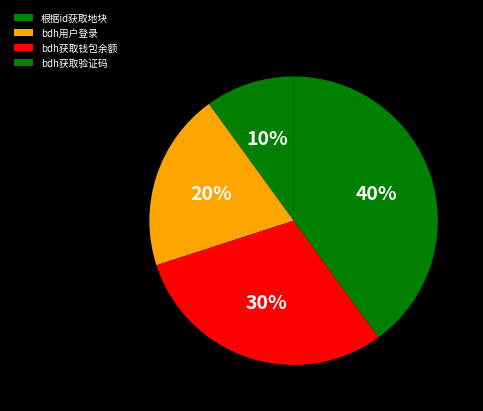

Between bdh获取验证码 and 根据id获取地块, which is larger?

bdh获取验证码